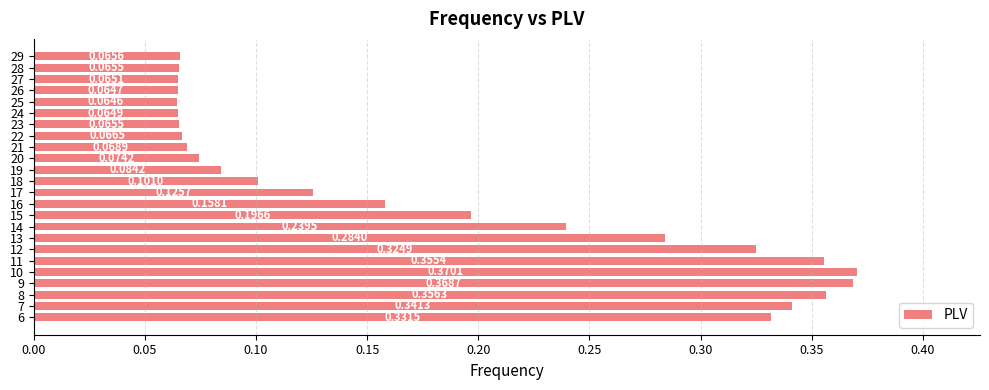

What is the change in value from 6 to 28?

-0.3